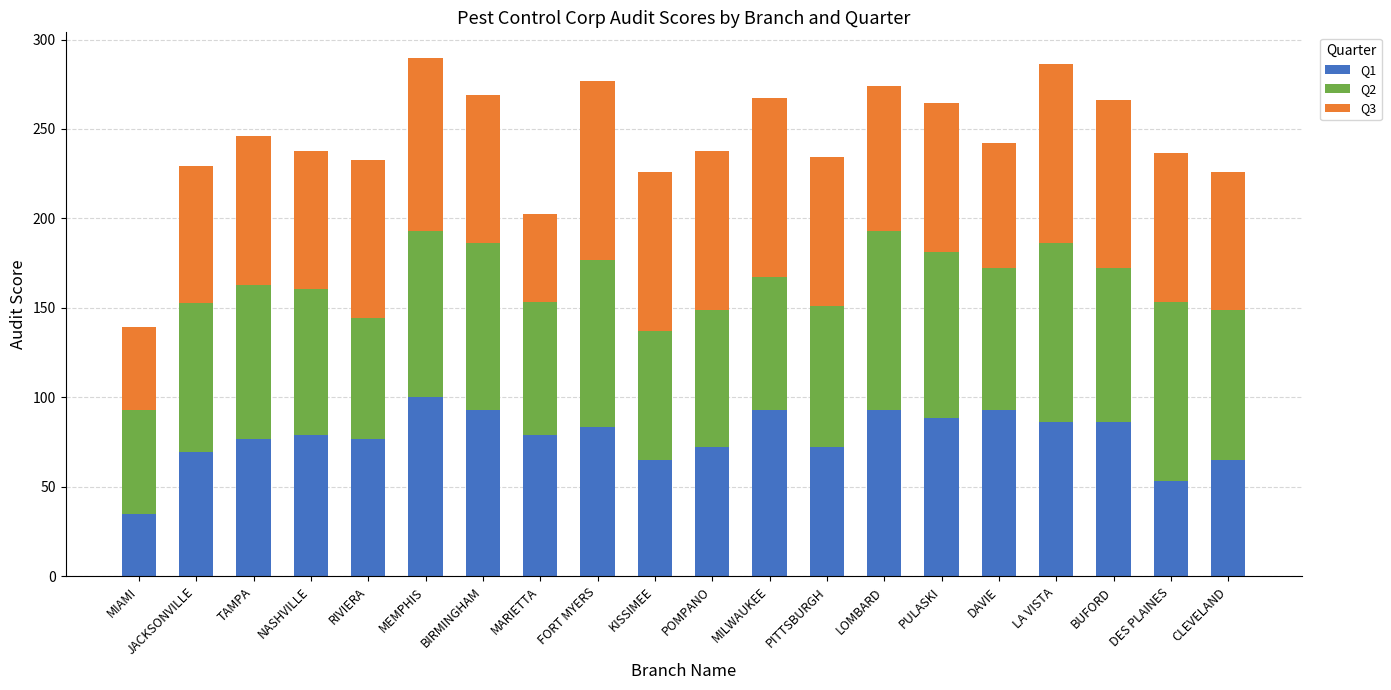

What is the sum of the Q1 values at BIRMINGHAM and MIAMI?

127.9